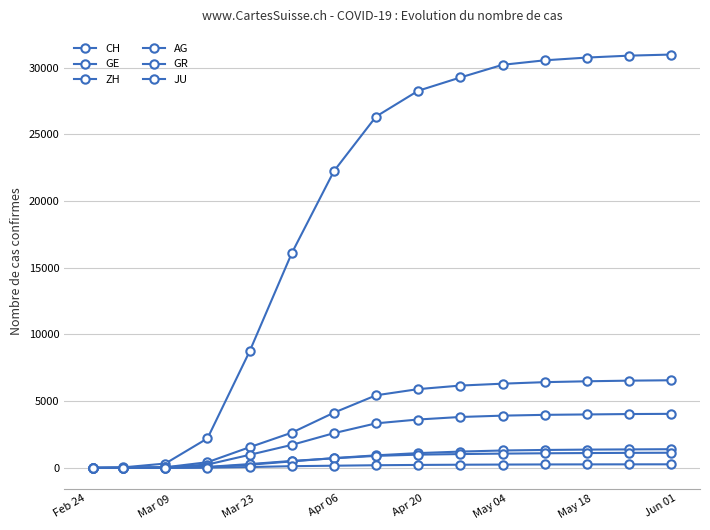

At how many categories does at least one series exceed 6016?

11